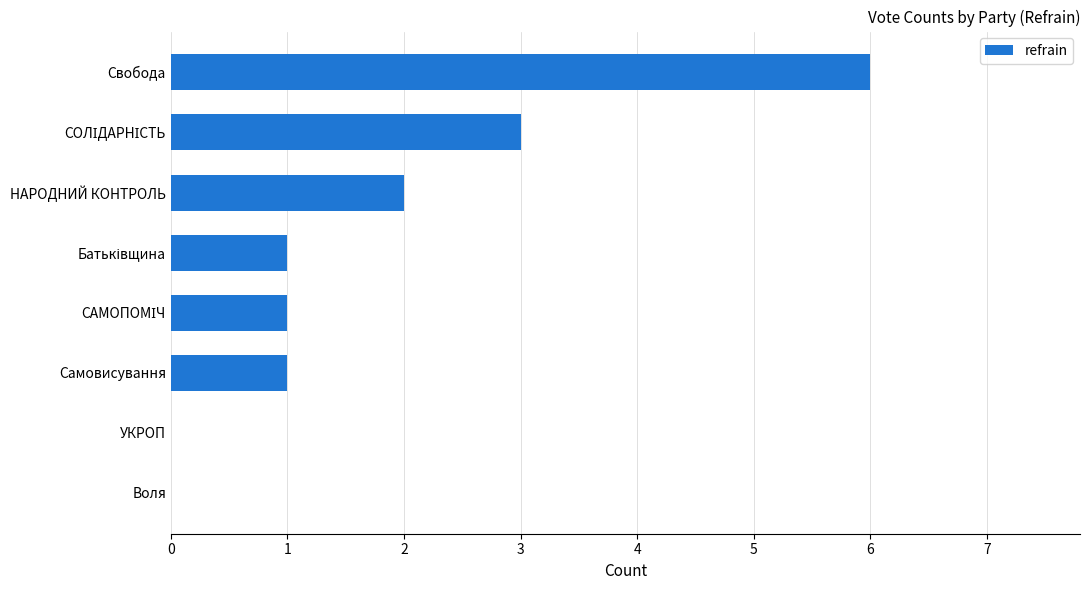

Which label corresponds to the largest value in the chart?

Свобода